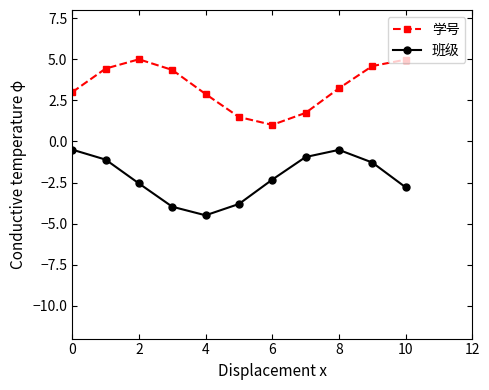

What is the greatest value displayed?

5.0